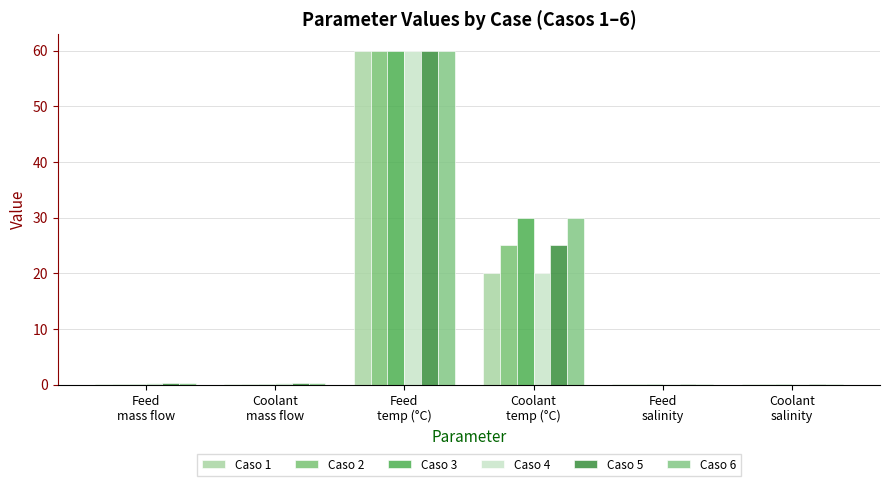

At Feed
temp (°C), list the series in order from largest to smallest.

Caso 1, Caso 2, Caso 3, Caso 4, Caso 5, Caso 6